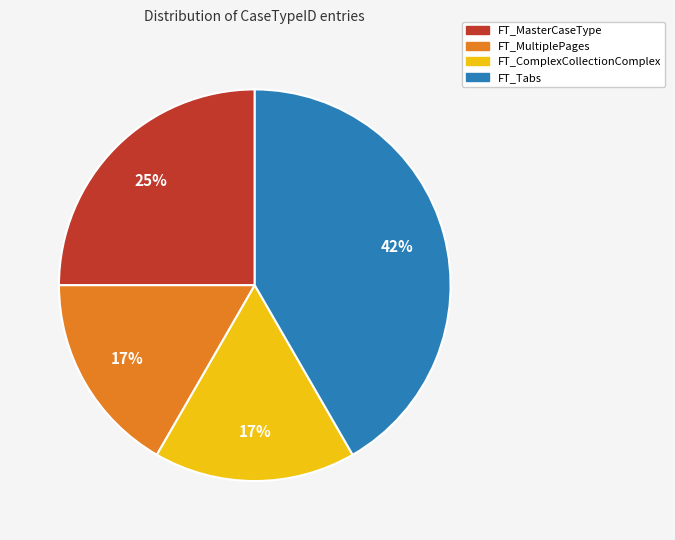

Is there a majority slice in this chart?

No